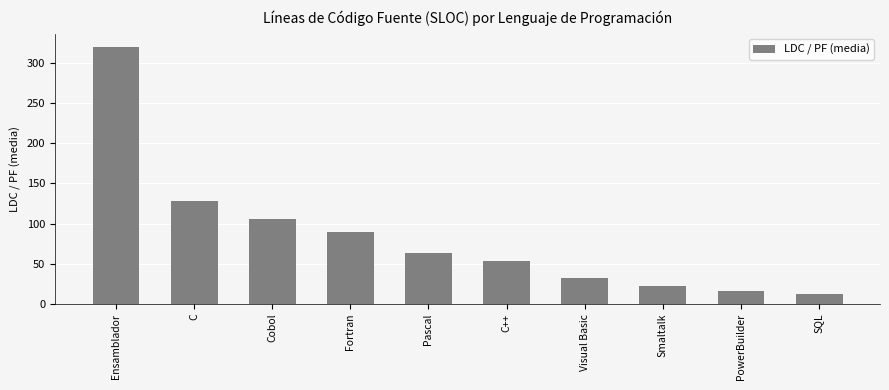

Which category has the lowest value across all series?

SQL